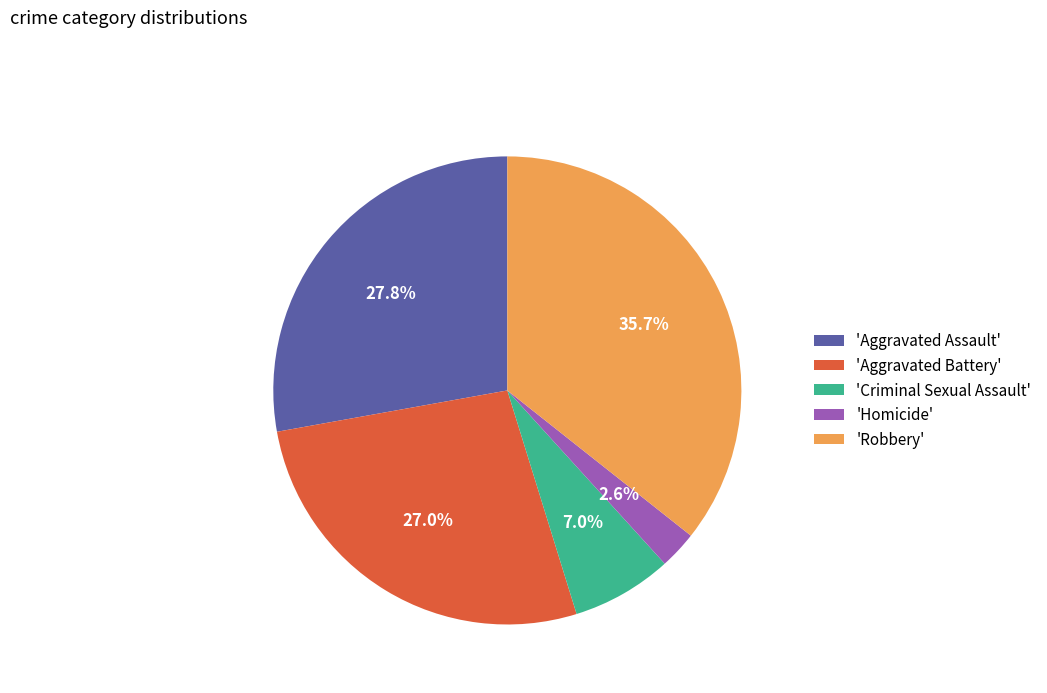

What is the ratio of the value at 'Robbery' to the value at 'Aggravated Assault'?

1.3